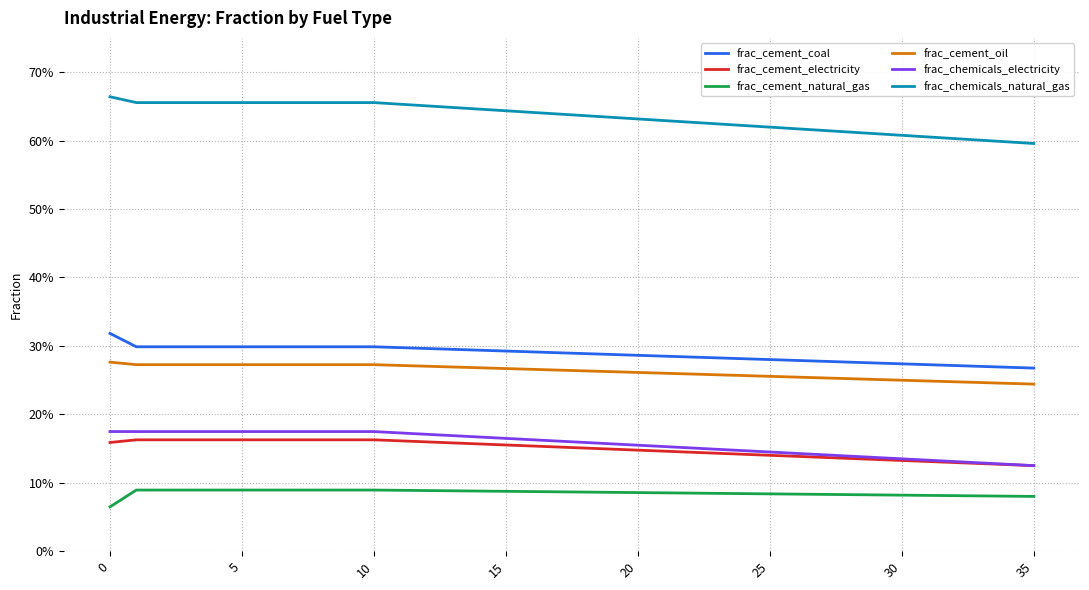

Does the chart have visible grid lines?

Yes